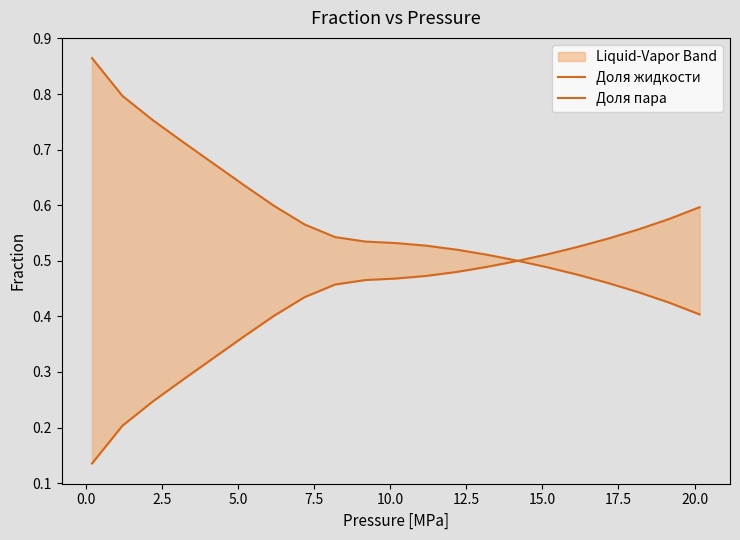

What is the sum of all Доля жидкости values?

9.0